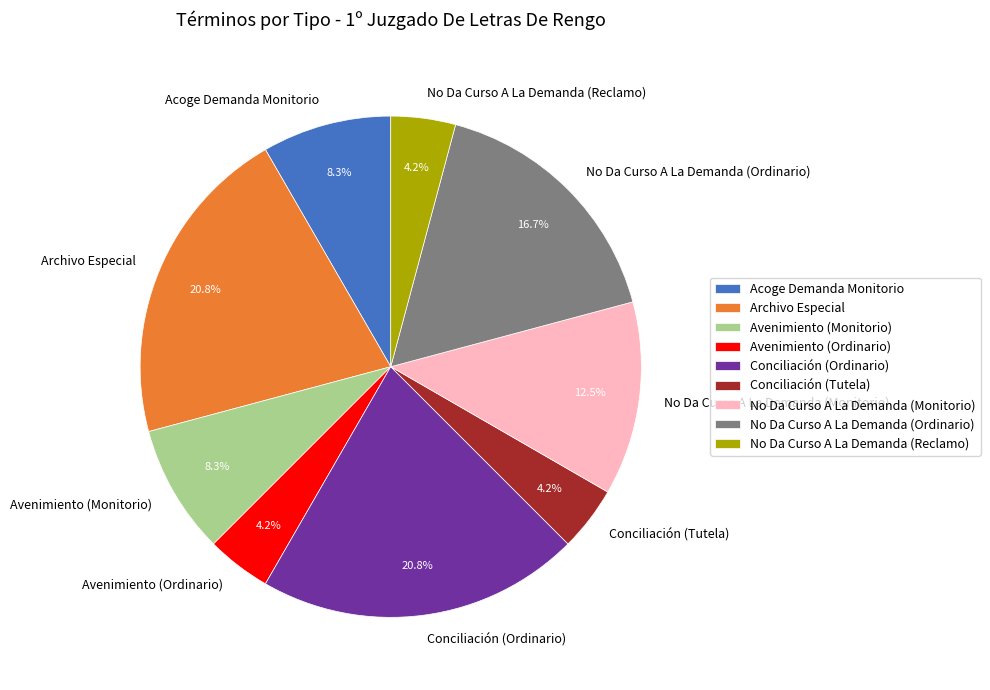

Between No Da Curso A La Demanda (Ordinario) and Archivo Especial, which is larger?

Archivo Especial